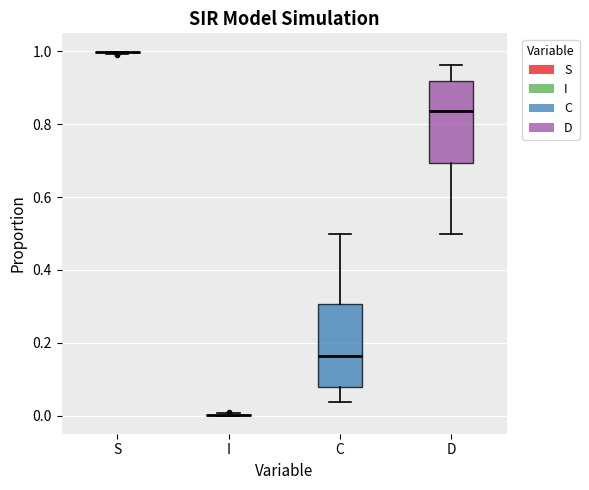

Reading left to right, transcribe this box plot: for each box, give where its median line is, the range the box spans, and where its two whiskers end, as read against the y-axis. The values are not printed on the chart, so give them approximately, as read against the axis.

S: box collapsed to a line at 1.00, whiskers 1.00 to 1.00
I: box collapsed to a line at 0.00, whiskers 0.00 to 0.00
C: median 0.16, box 0.08 to 0.30, whiskers 0.04 to 0.50
D: median 0.84, box 0.70 to 0.92, whiskers 0.50 to 0.96